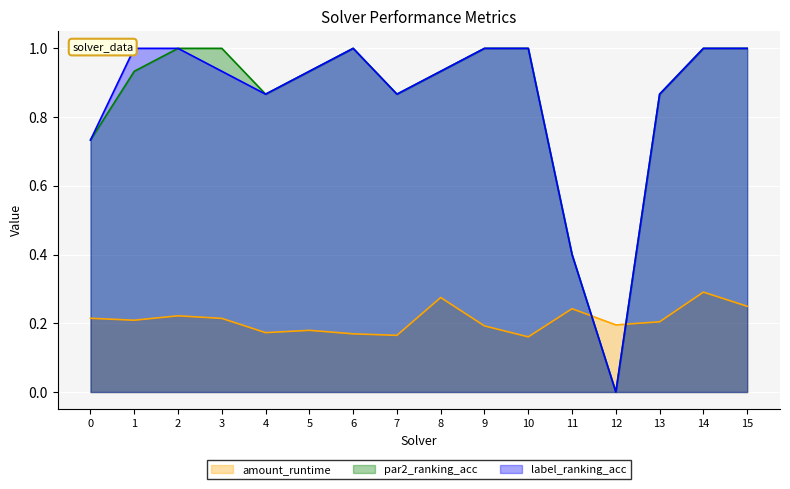

The label_ranking_acc series shows 1.0 at 6. True or false?

True